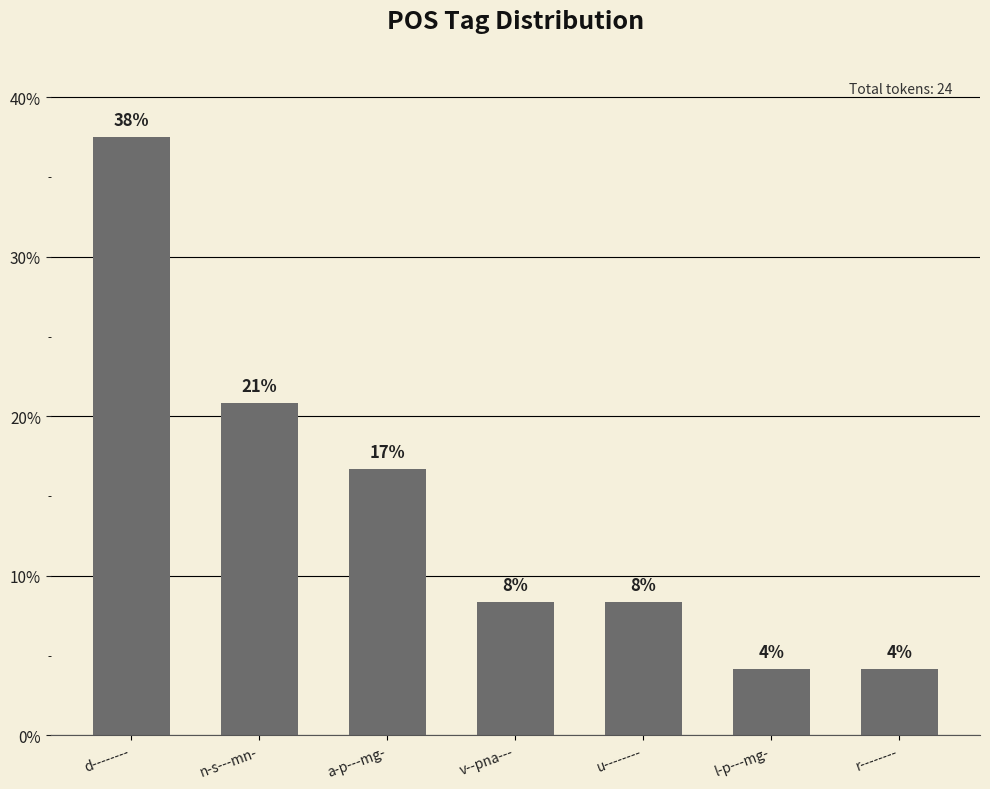

Read the value at a-p---mg-.

16.7